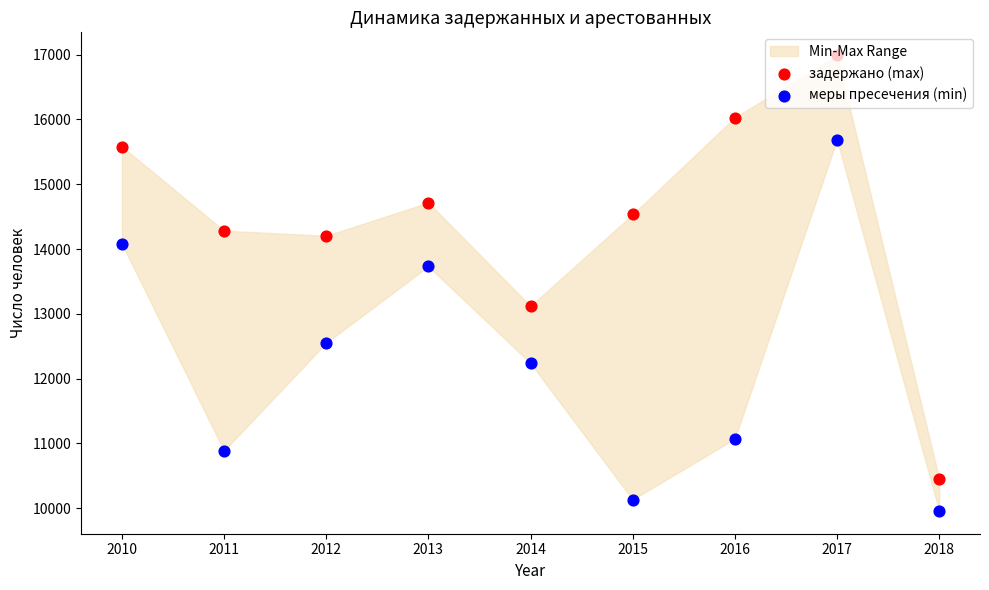

At which category is the sum across all series the highest?

2017